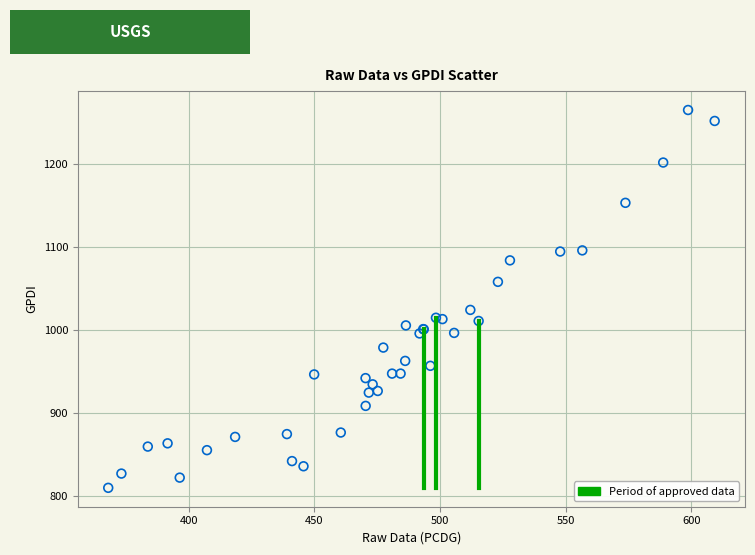

What Y value in the scatter plot is closest to 1037?

1024.2